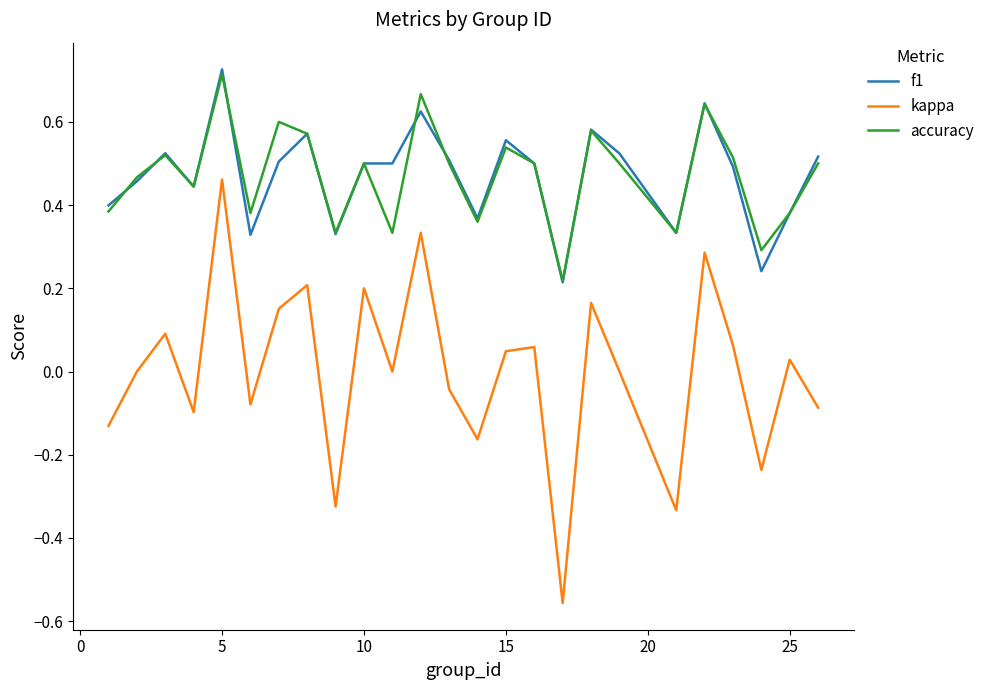

Which series has the largest range (max minus min)?

kappa